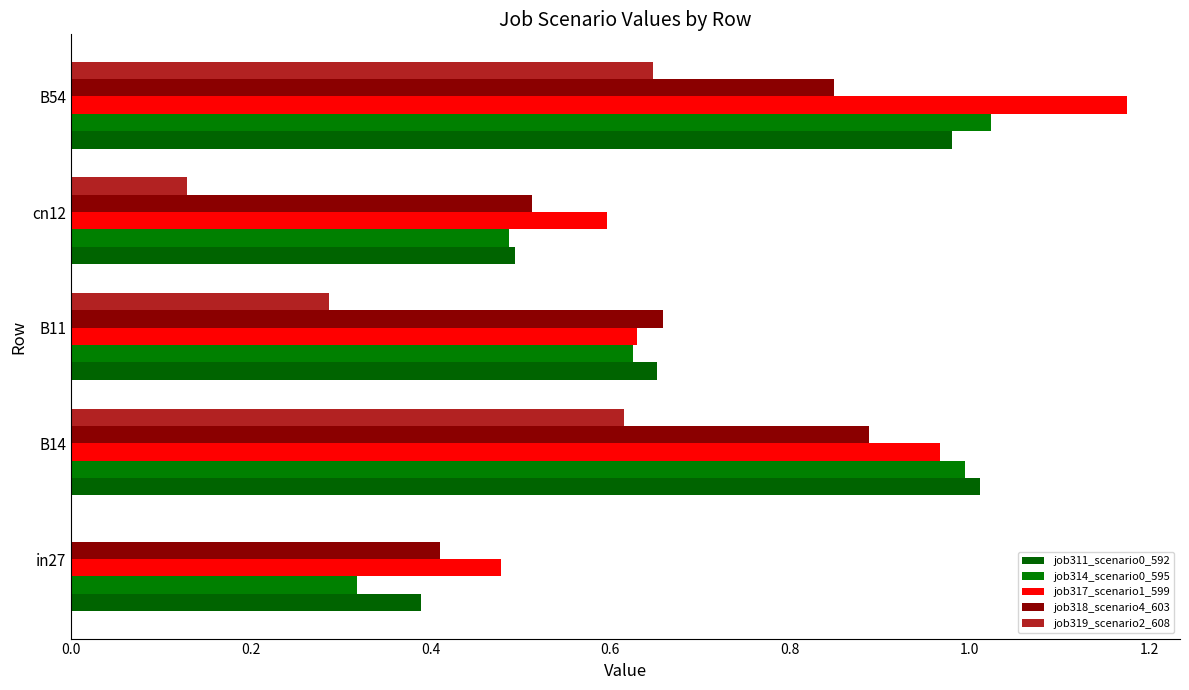

How many values in job319_scenario2_608 are above zero?

4